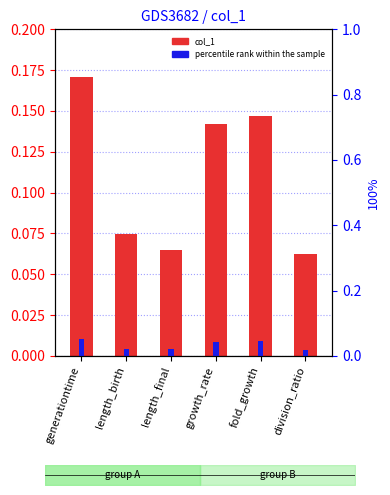

How many groups of bars are there?

6